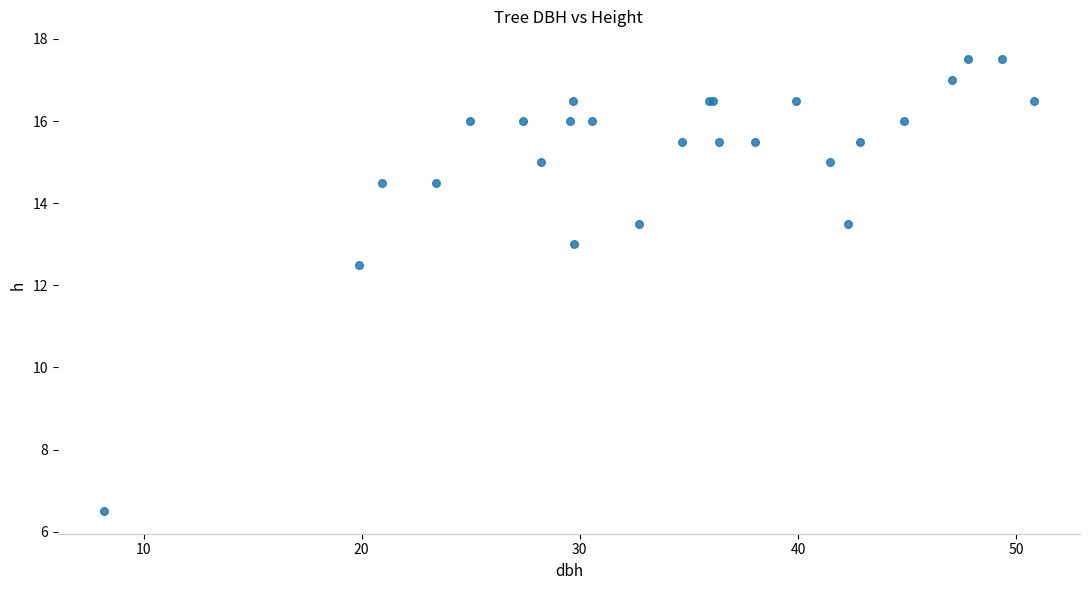

What Y value in the scatter plot is closest to 12?

12.5